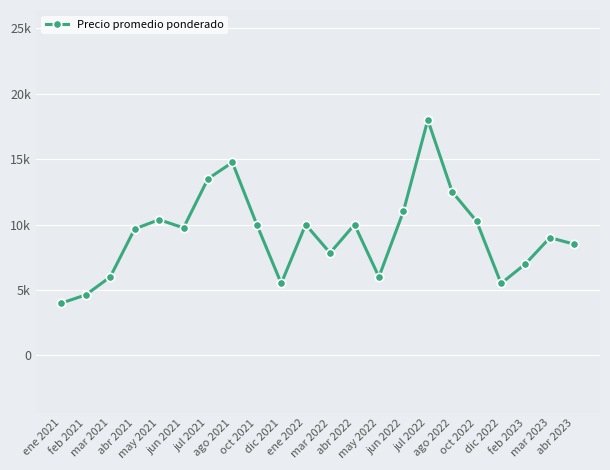

The value at dic 2022 is 7888.7. True or false?

False